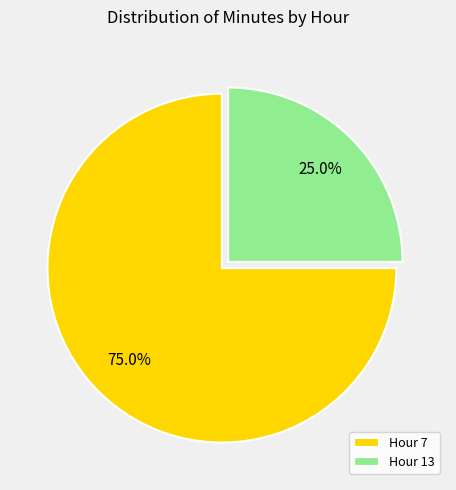

To the nearest percent, what is the average slice percentage?

50%